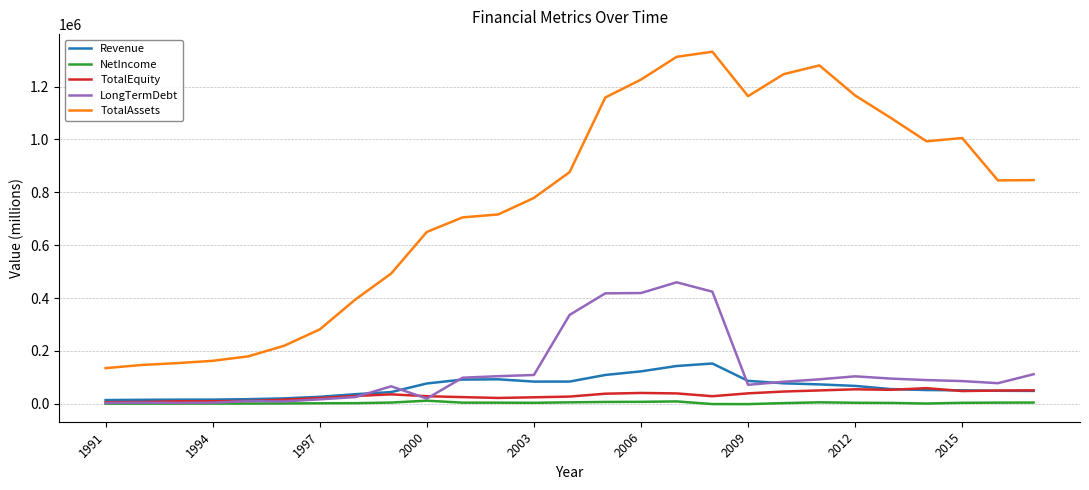

What is the sum of all TotalAssets values?

20550887.3